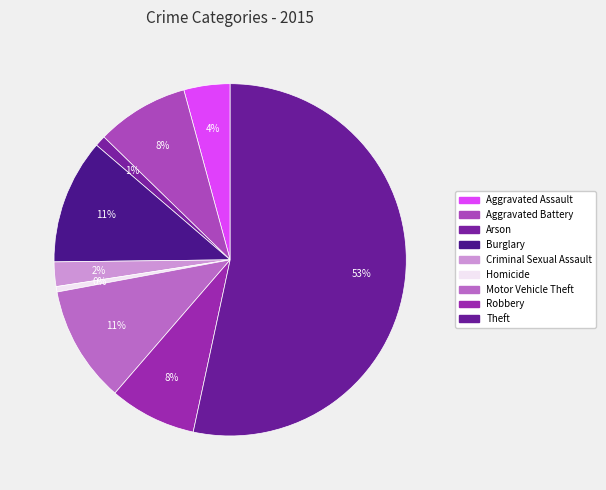

Count the number of slices in the pie.

9